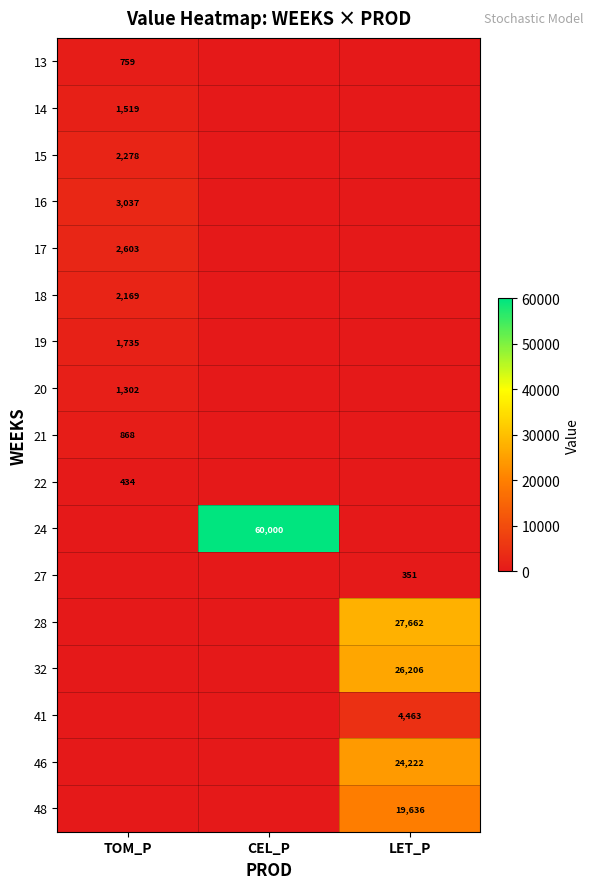

Is it true that 24 equals 60000 at CEL_P?

True